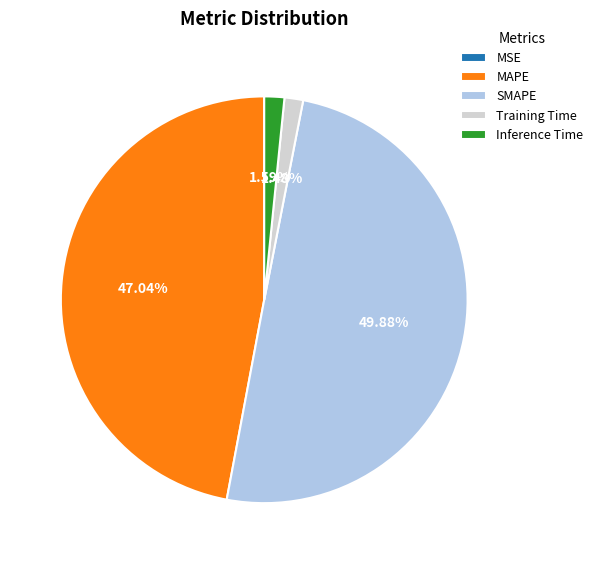

Between Inference Time and MAPE, which is larger?

MAPE